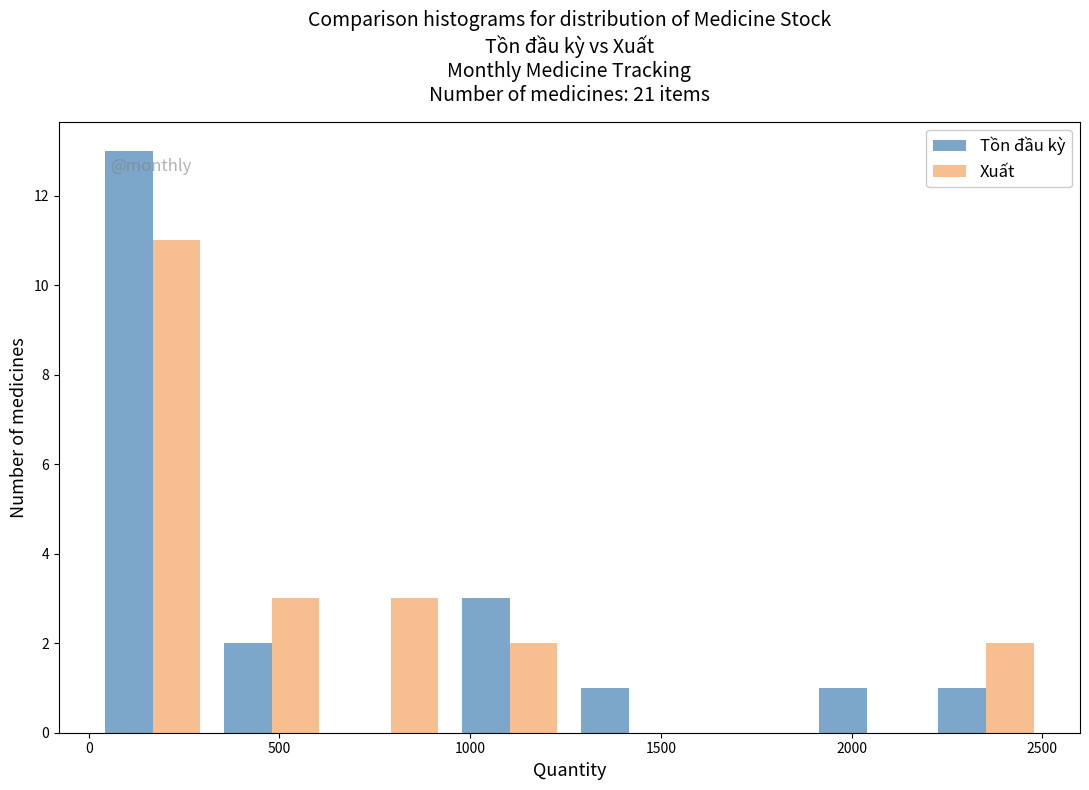

In the Xuất series, which range on the x-axis has the tallest bar?

0 to 300